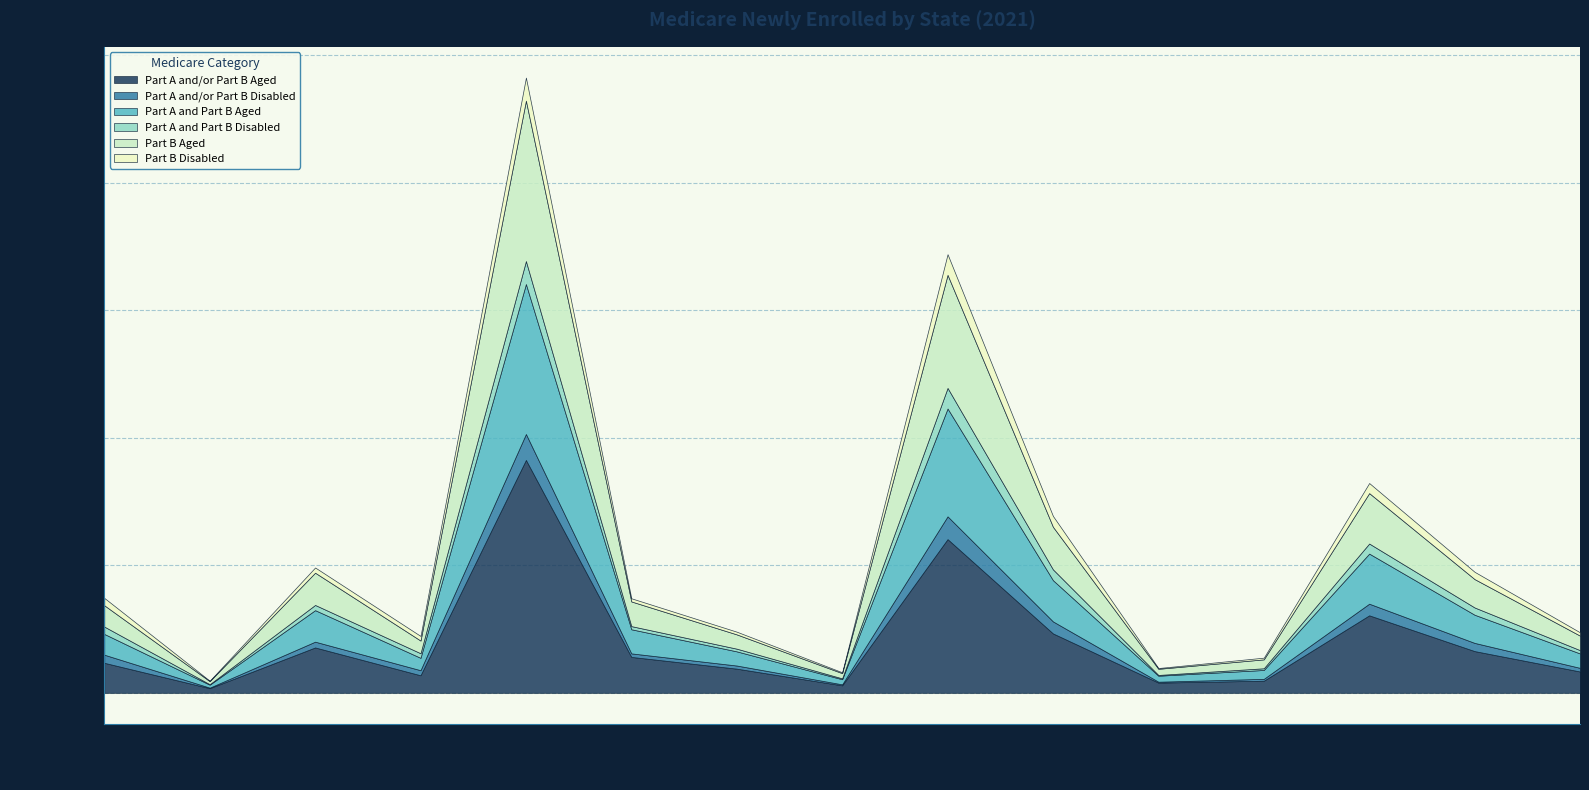

What is the average value of the Part A and/or Part B Disabled series?

11949